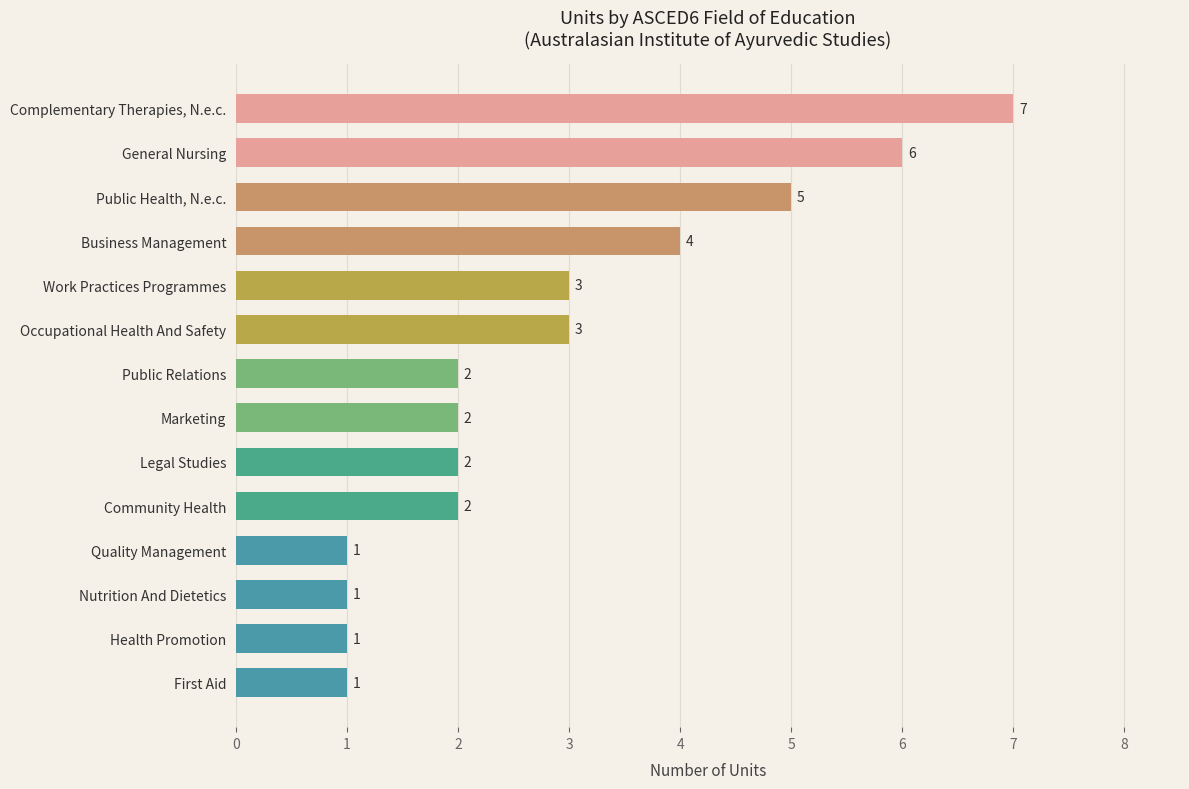

How many data points are less than 2?

4